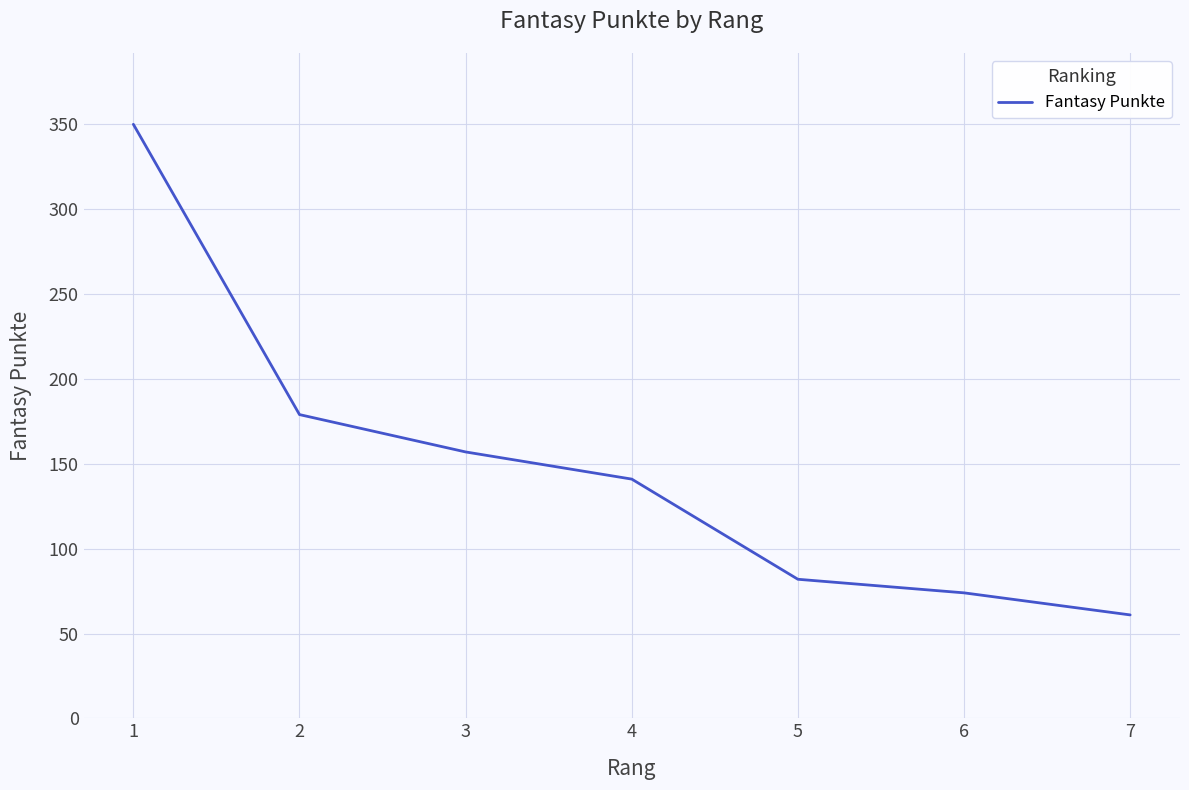

Approximately how many times larger is the value at 4 compared to 2?

0.8